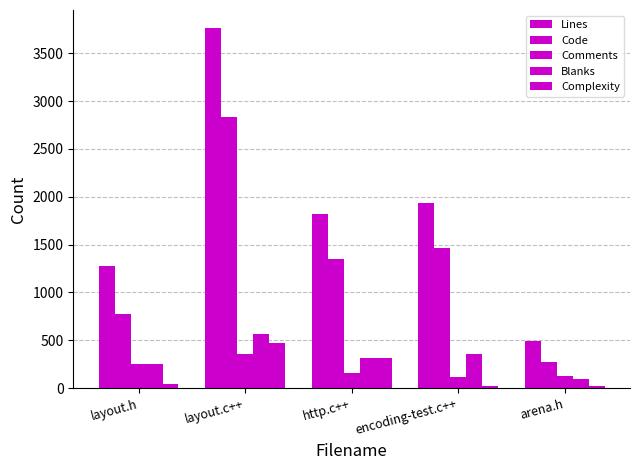

How many values in the Complexity series are below 43?

2